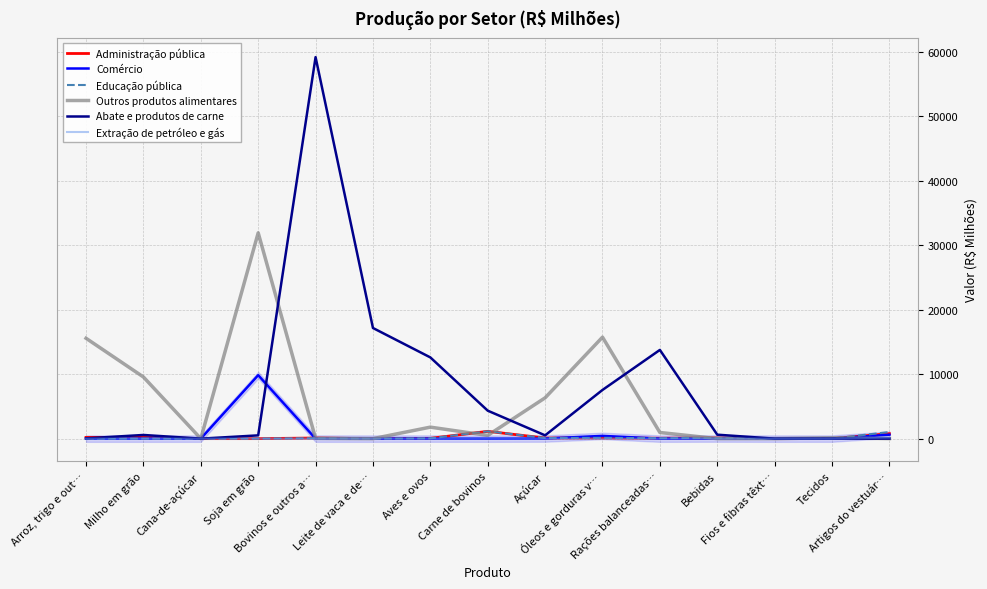

Which category has the highest value in the Comércio series?

Soja em grão